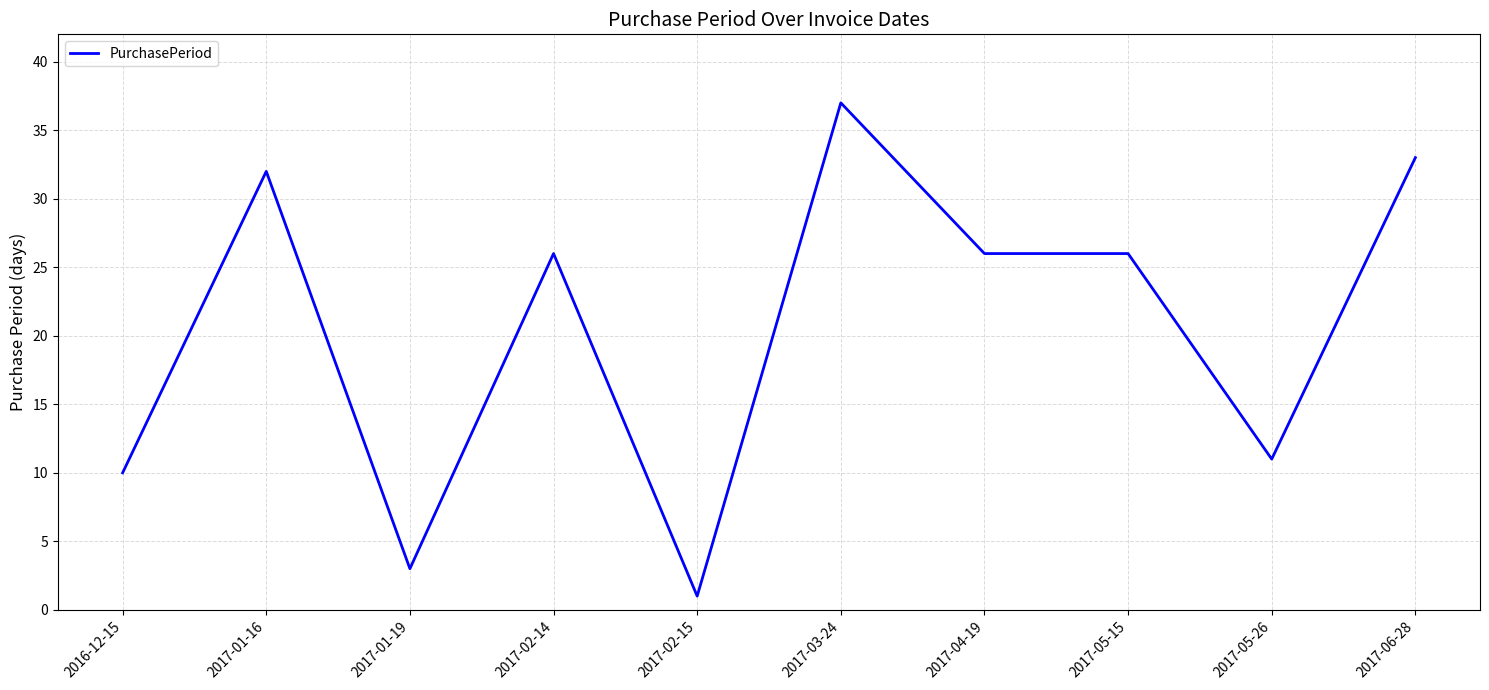

Which label corresponds to the largest value in the chart?

2017-03-24